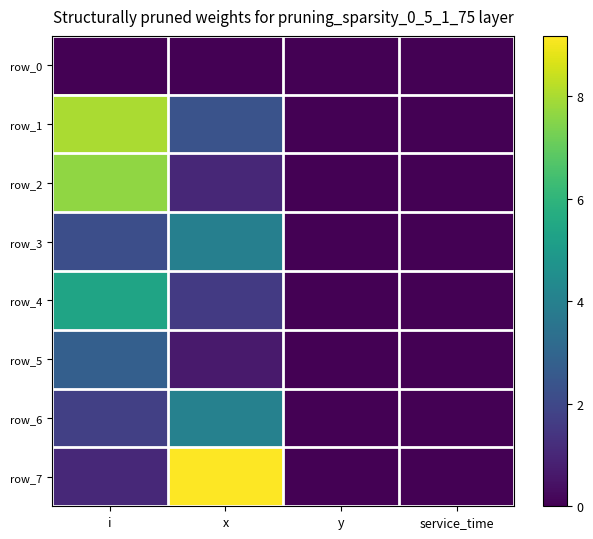

The value of row_1 at service_time is 5.0. True or false?

False